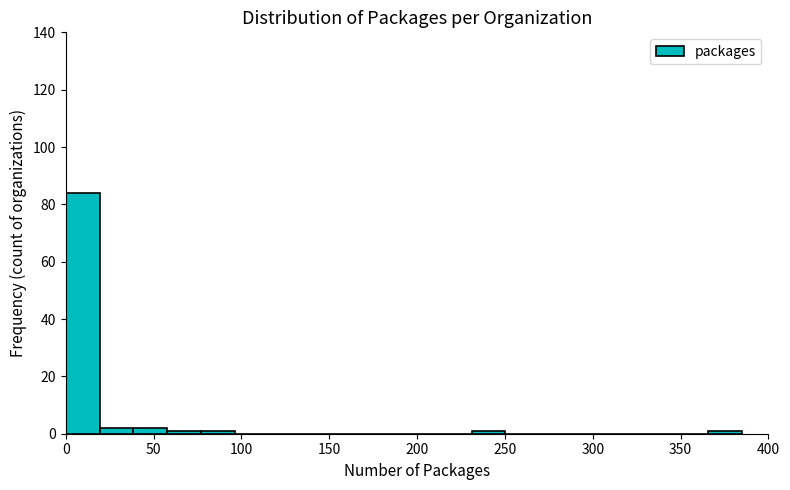

Around what value on the x-axis is the tallest bar? Give the approximate position of its centre, as read against the axis.

10